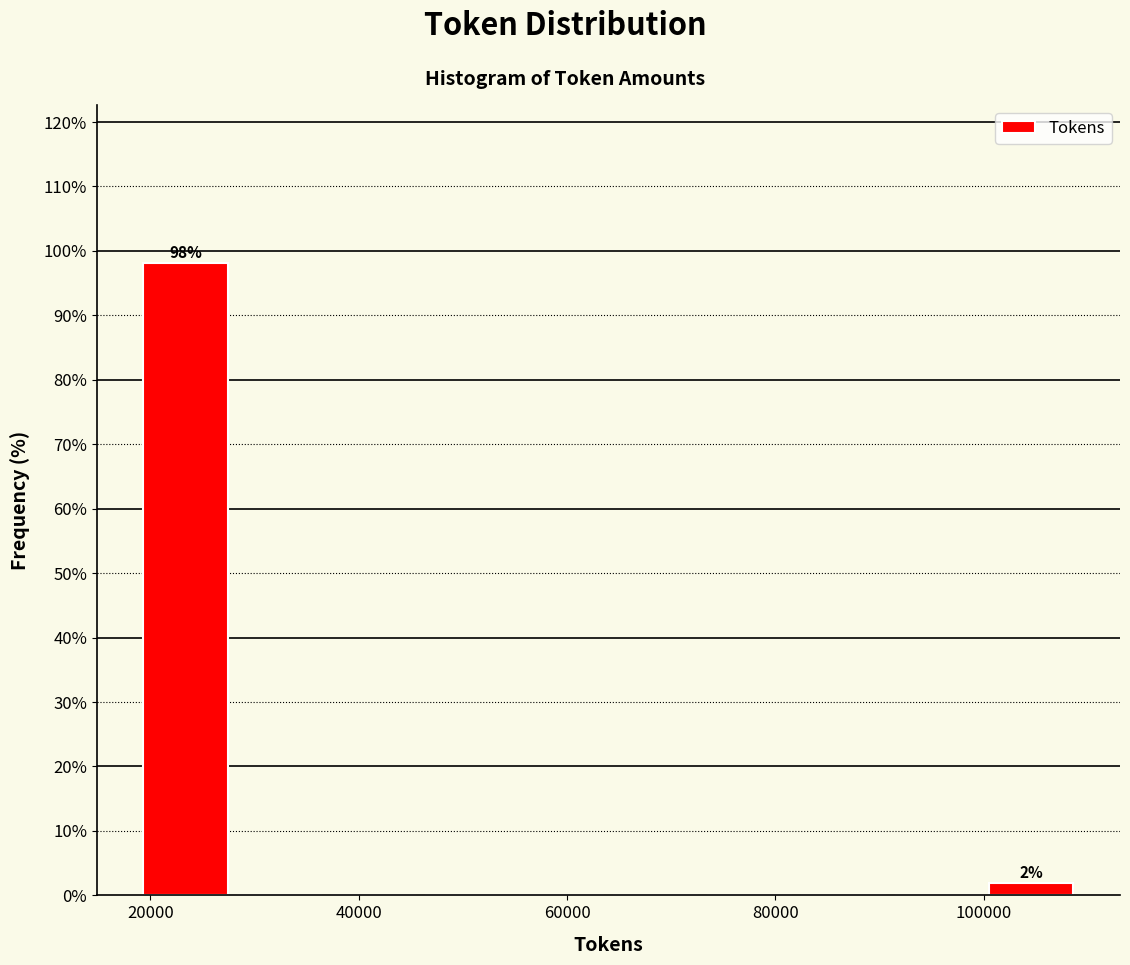

Over which range of the x-axis is the bar tallest?

18000 to 28000